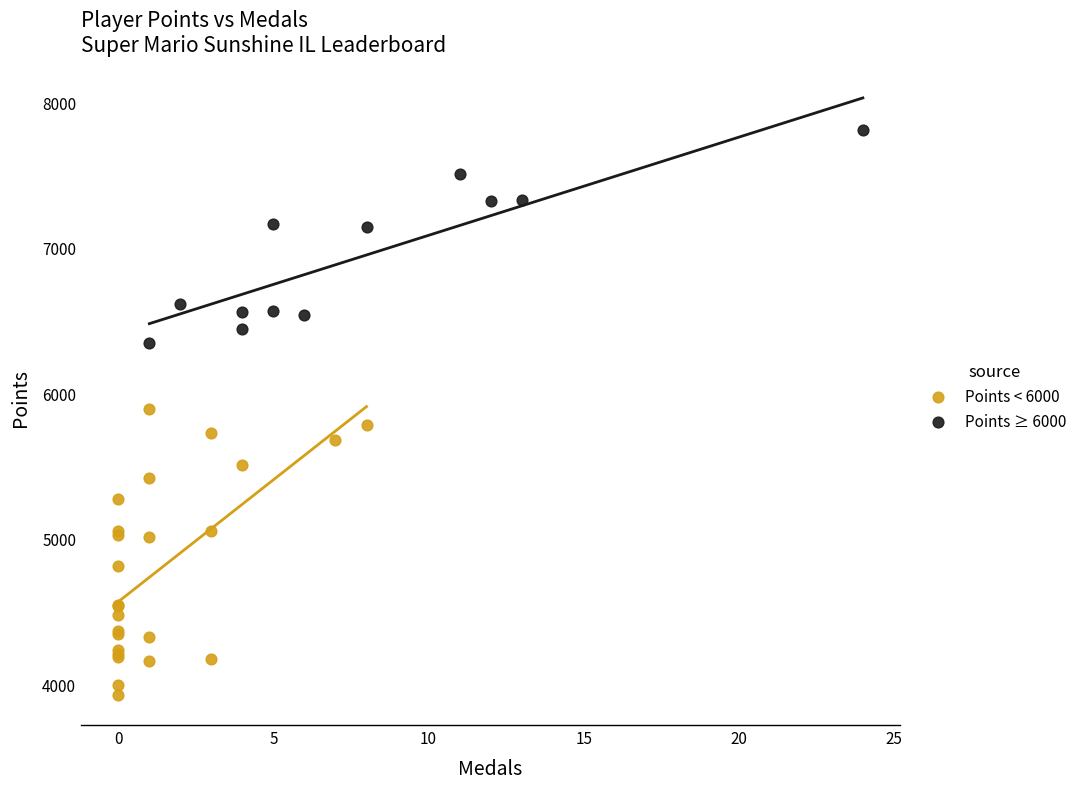

Which series reaches the maximum Y coordinate?

Points ≥ 6000